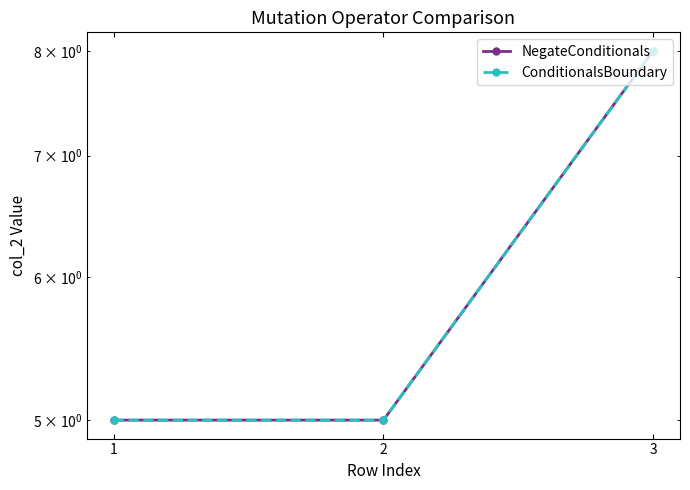

The value of NegateConditionals at 1 is 3. True or false?

False